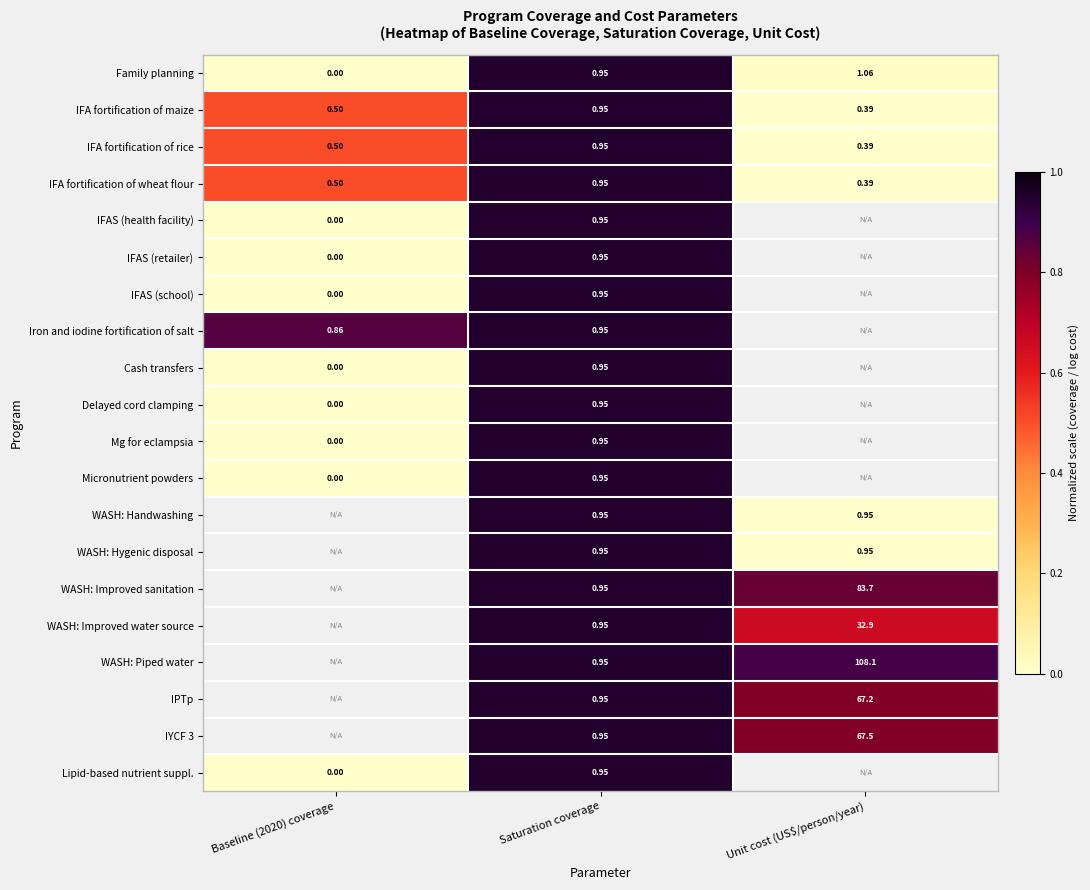

True or false: Family planning has a value of 0.0 at Unit cost (US$/person/year).

False